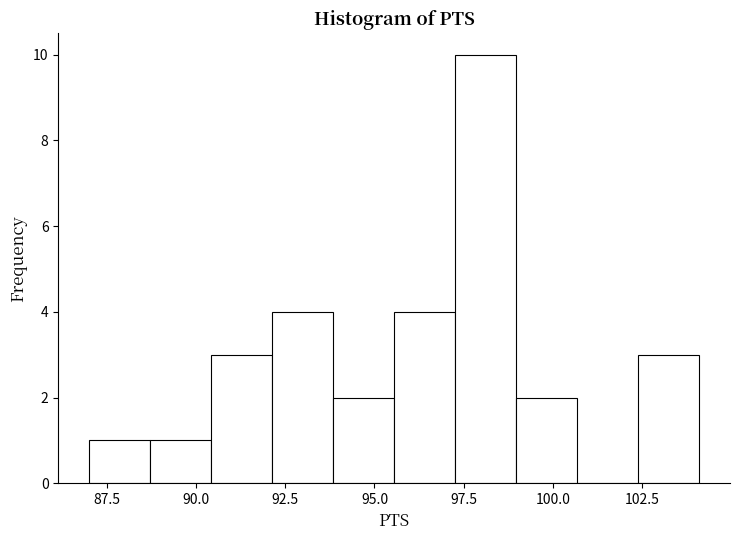

Read against the x-axis, roughly where is the centre of the tallest bar?

98.0